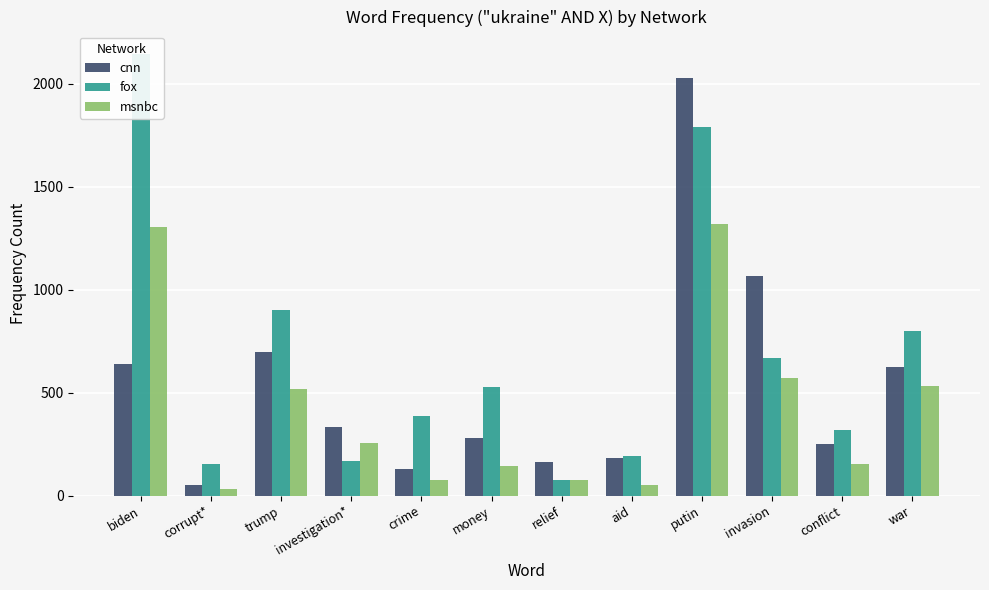

Reading left to right, extract all data points from this chart.

cnn: biden=638	corrupt*=51	trump=695	investigation*=331	crime=127	money=278	relief=165	aid=184	putin=2030	invasion=1067	conflict=252	war=622
fox: biden=2146	corrupt*=154	trump=902	investigation*=168	crime=387	money=527	relief=74	aid=190	putin=1789	invasion=670	conflict=320	war=797
msnbc: biden=1304	corrupt*=33	trump=515	investigation*=254	crime=75	money=145	relief=75	aid=50	putin=1318	invasion=570	conflict=154	war=533